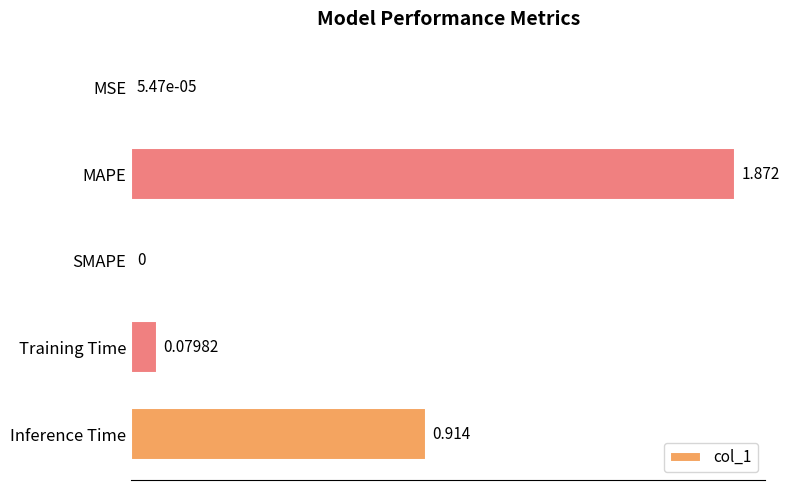

What is the sum of all values?

2.9